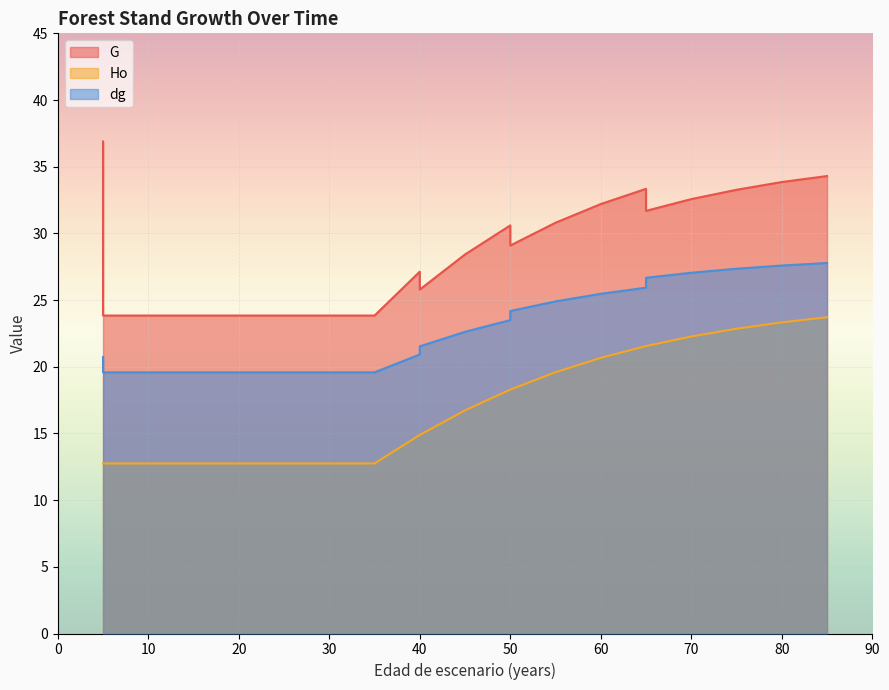

Reading left to right, transcribe all the data shown in this chart.

G: 5=36.9	5=23.8	10=23.8	15=23.8	20=23.8	25=23.8	30=23.8	30=23.8	35=23.8	40=27.1	40=25.8	45=28.4	50=30.6	50=29.1	55=30.8	60=32.2	65=33.3	65=31.7	70=32.6	75=33.3	80=33.9	85=34.3
Ho: 5=12.8	5=12.8	10=12.8	15=12.8	20=12.8	25=12.8	30=12.8	30=12.8	35=12.8	40=14.9	40=14.9	45=16.7	50=18.3	50=18.3	55=19.6	60=20.7	65=21.6	65=21.6	70=22.3	75=22.9	80=23.3	85=23.7
dg: 5=20.7	5=19.6	10=19.6	15=19.6	20=19.6	25=19.6	30=19.6	30=19.6	35=19.6	40=20.9	40=21.5	45=22.6	50=23.5	50=24.2	55=24.9	60=25.5	65=25.9	65=26.7	70=27.1	75=27.4	80=27.6	85=27.8